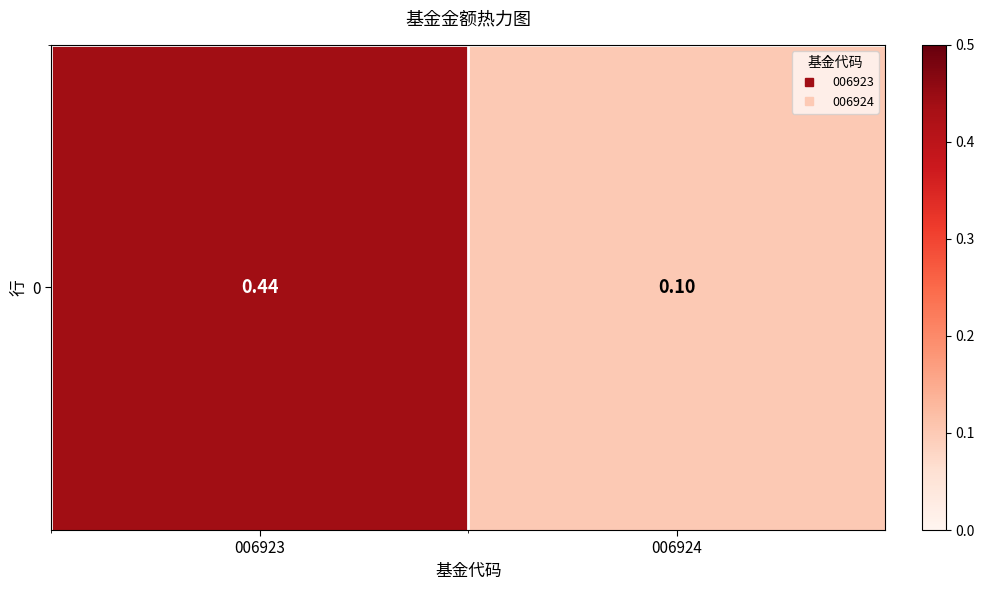

The value at 006924 is 0.1. True or false?

True